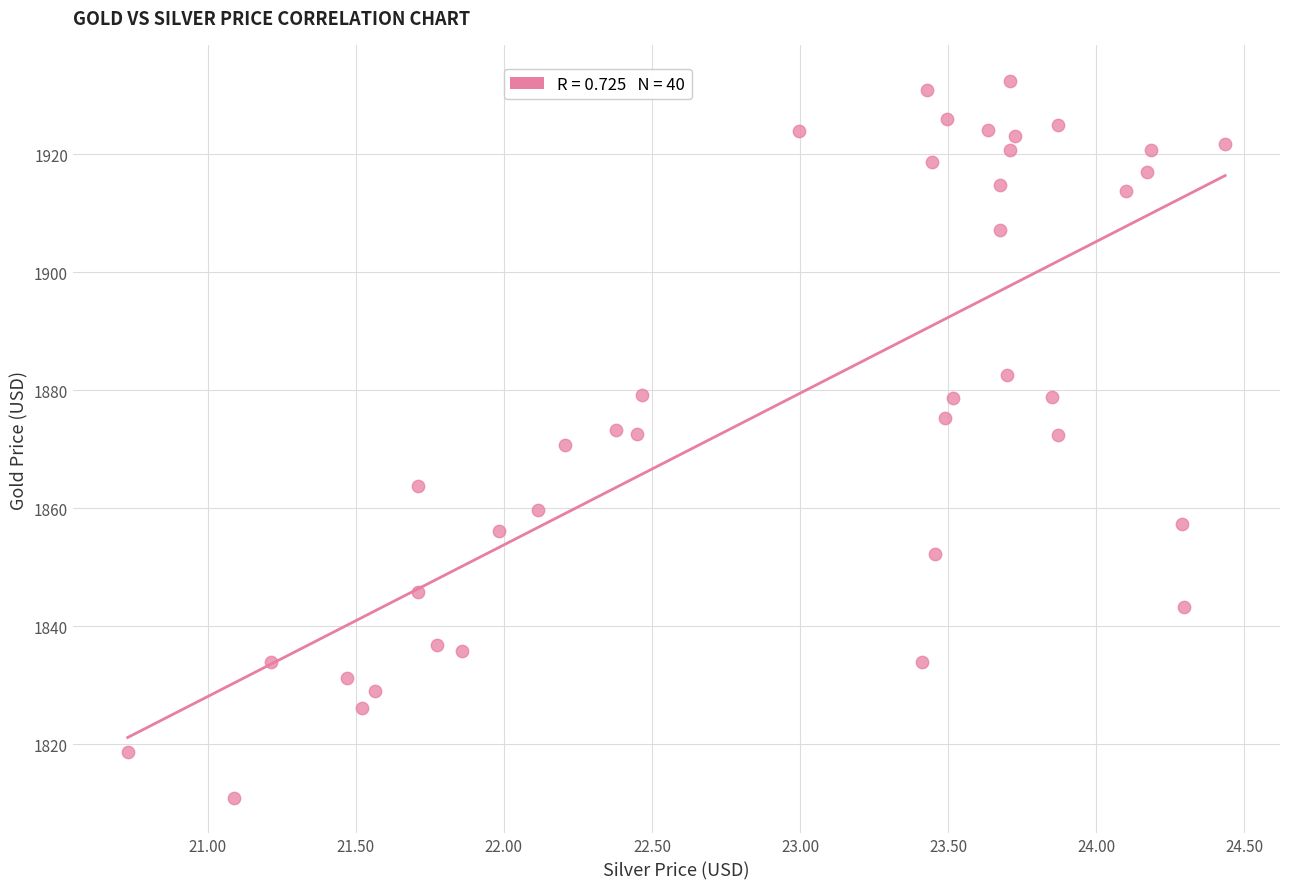

What is the range of X values (max minus min)?

3.7